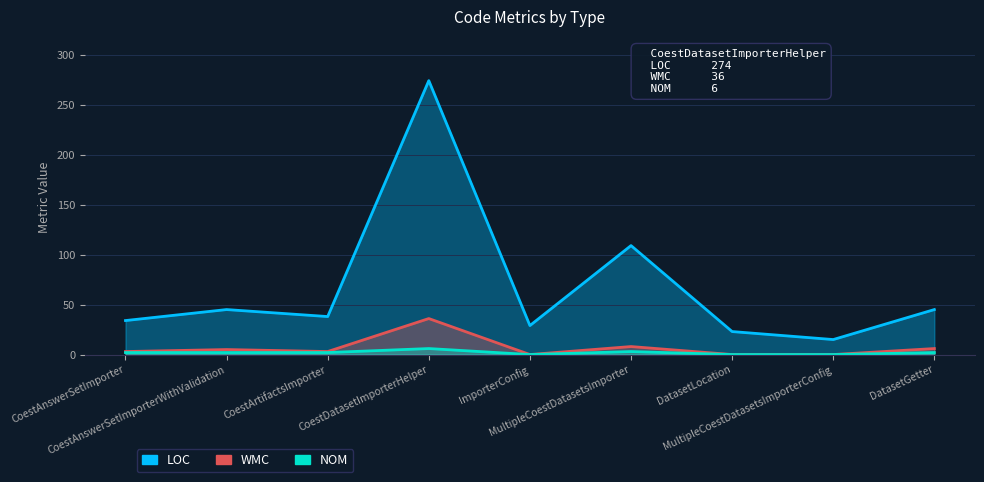

At which label does WMC reach its minimum?

ImporterConfig